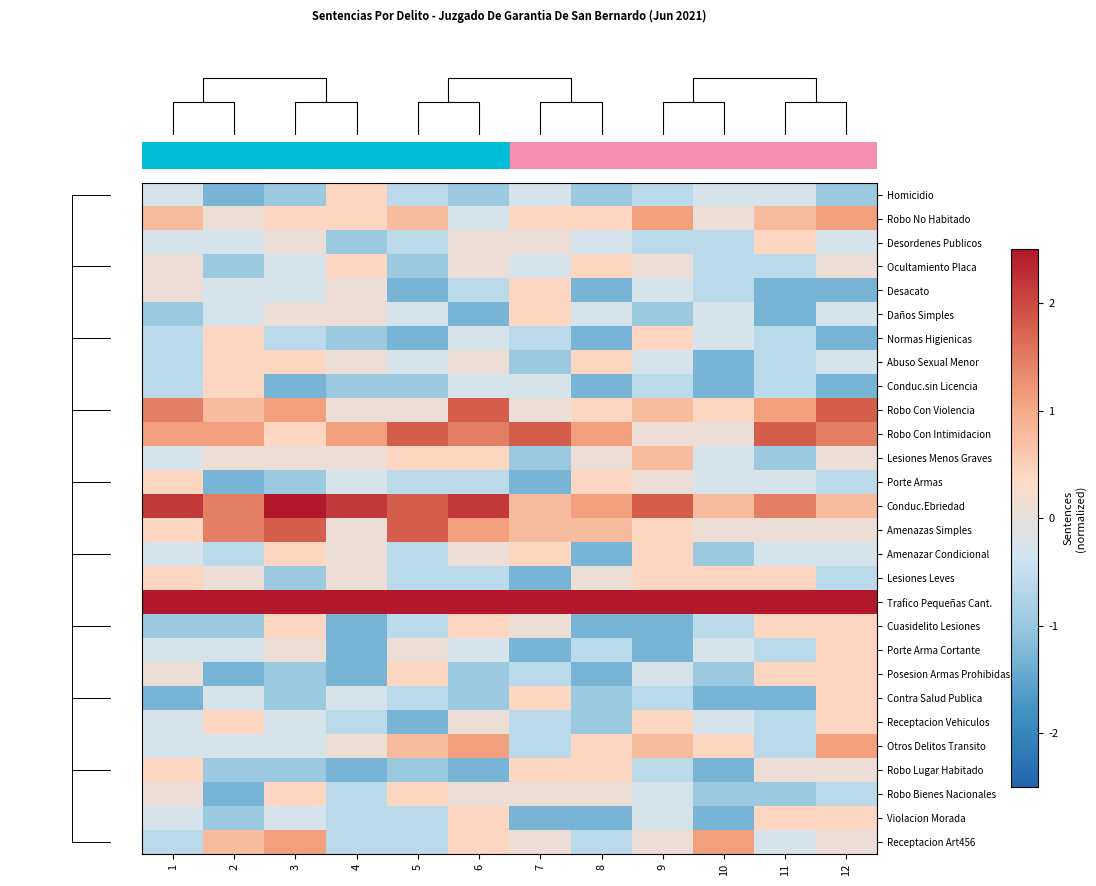

Which label corresponds to the smallest value in the chart?

2